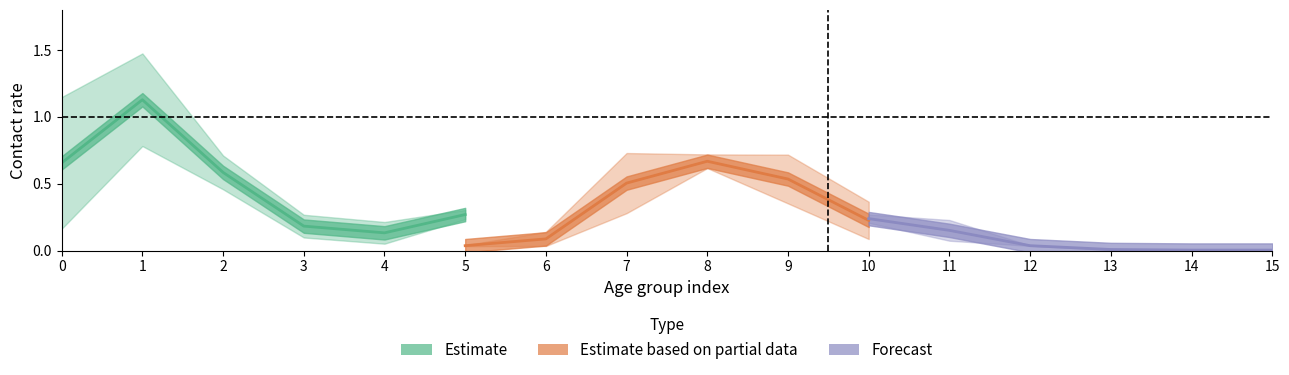

What is the maximum value for Estimate based on partial data?

0.7